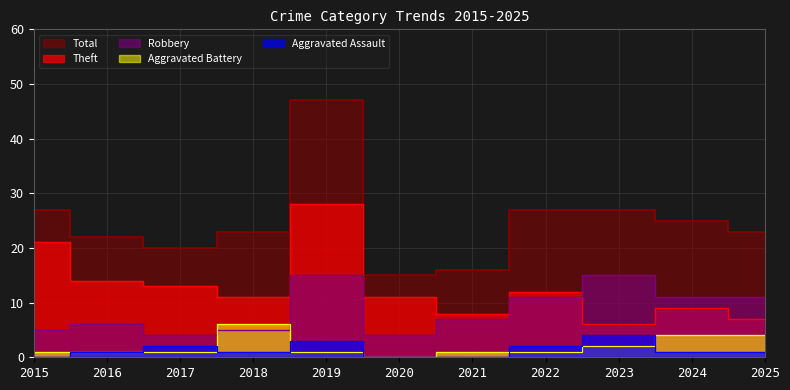

What value does the Theft series have at 2020, to the nearest 10?

10